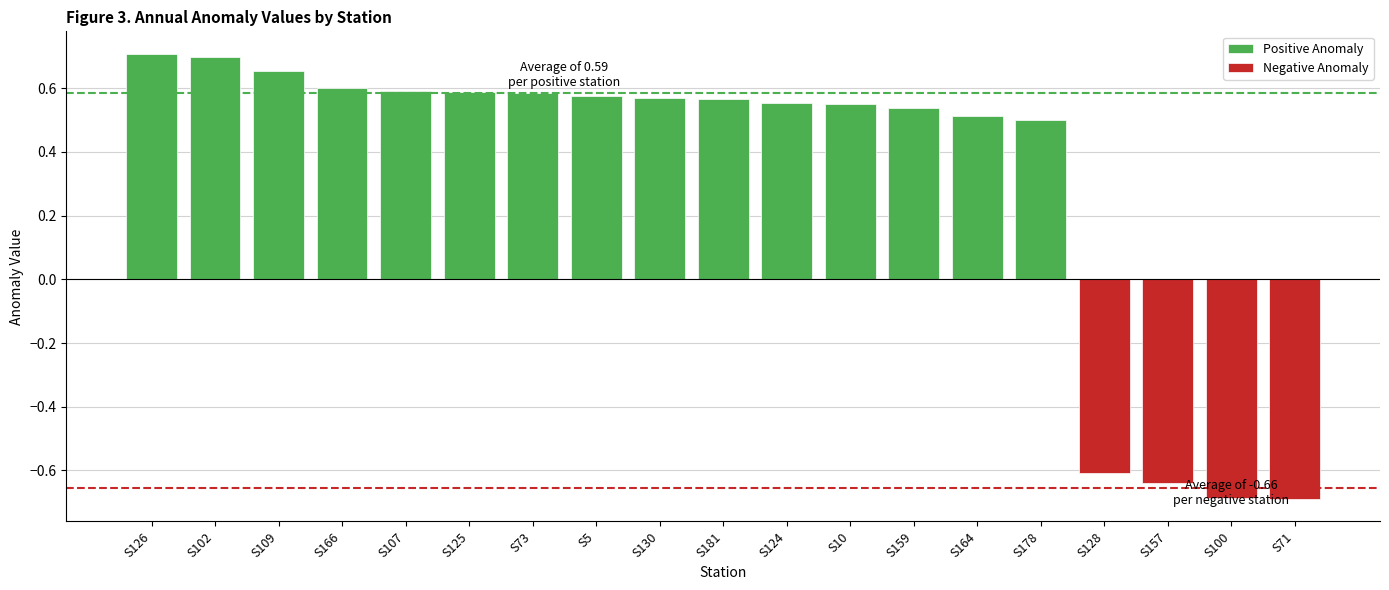

The value at S125 is 0.3. True or false?

False